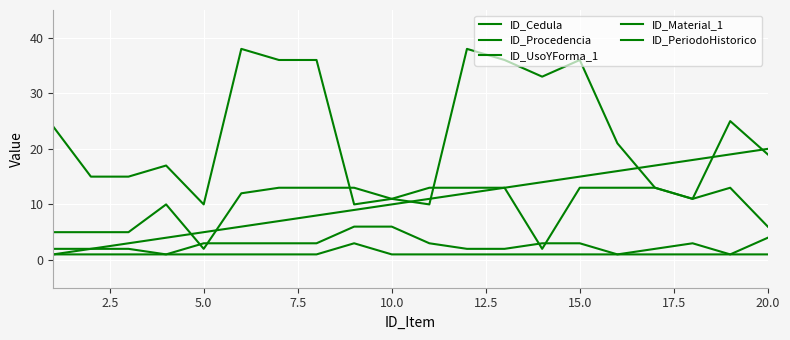

At how many categories does at least one series exceed 10?

19